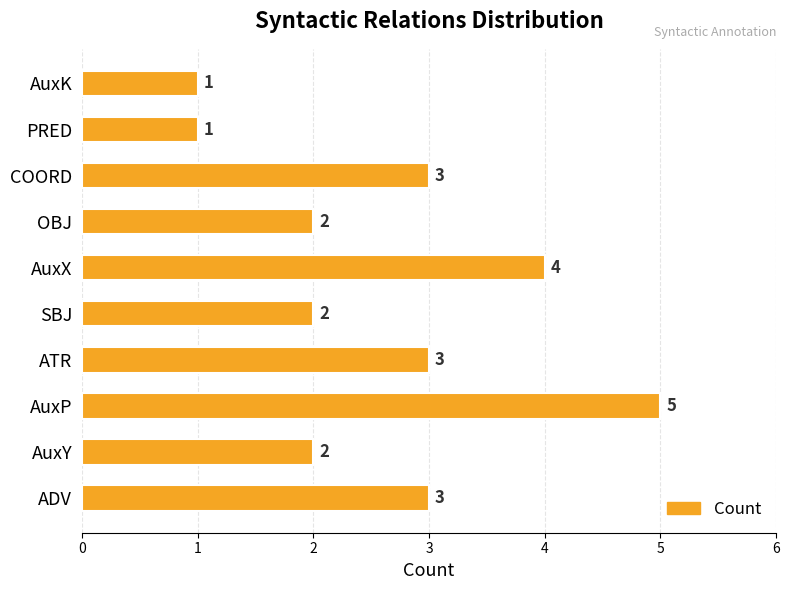

Reading bottom to top, transcribe all the data shown in this chart.

ADV=3	AuxY=2	AuxP=5	ATR=3	SBJ=2	AuxX=4	OBJ=2	COORD=3	PRED=1	AuxK=1